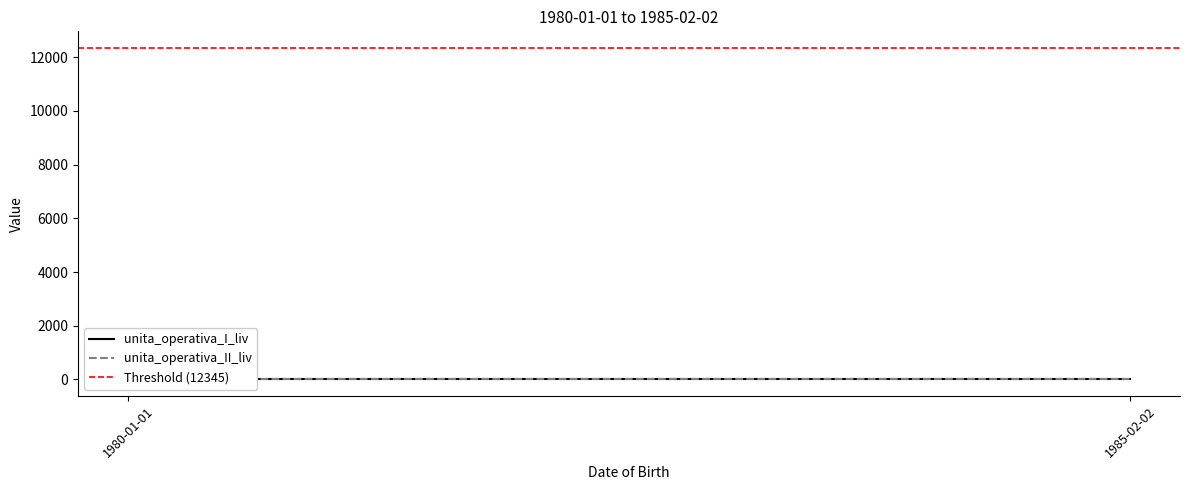

Is it true that unita_operativa_I_liv equals 10 at 1985-02-02?

False